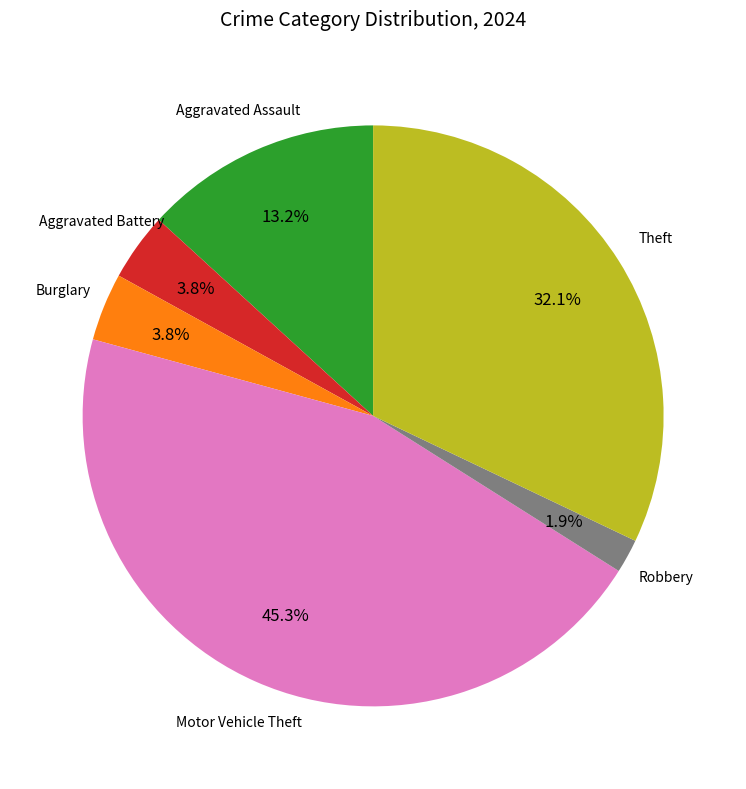

Does any single category account for the majority?

No